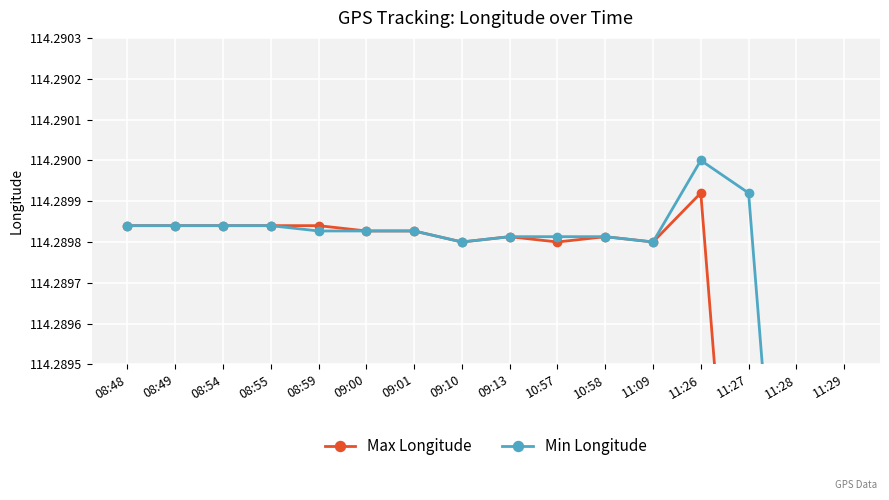

The Max Longitude series shows 114.3 at 11:29. True or false?

True